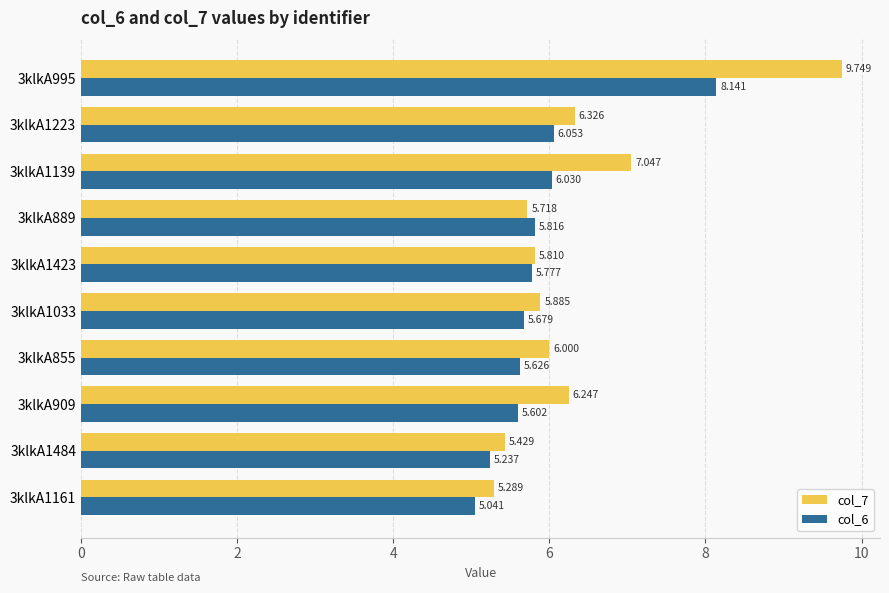

Is the value of col_6 at 3klkA855 greater than the value of col_7 at 3klkA1161?

Yes